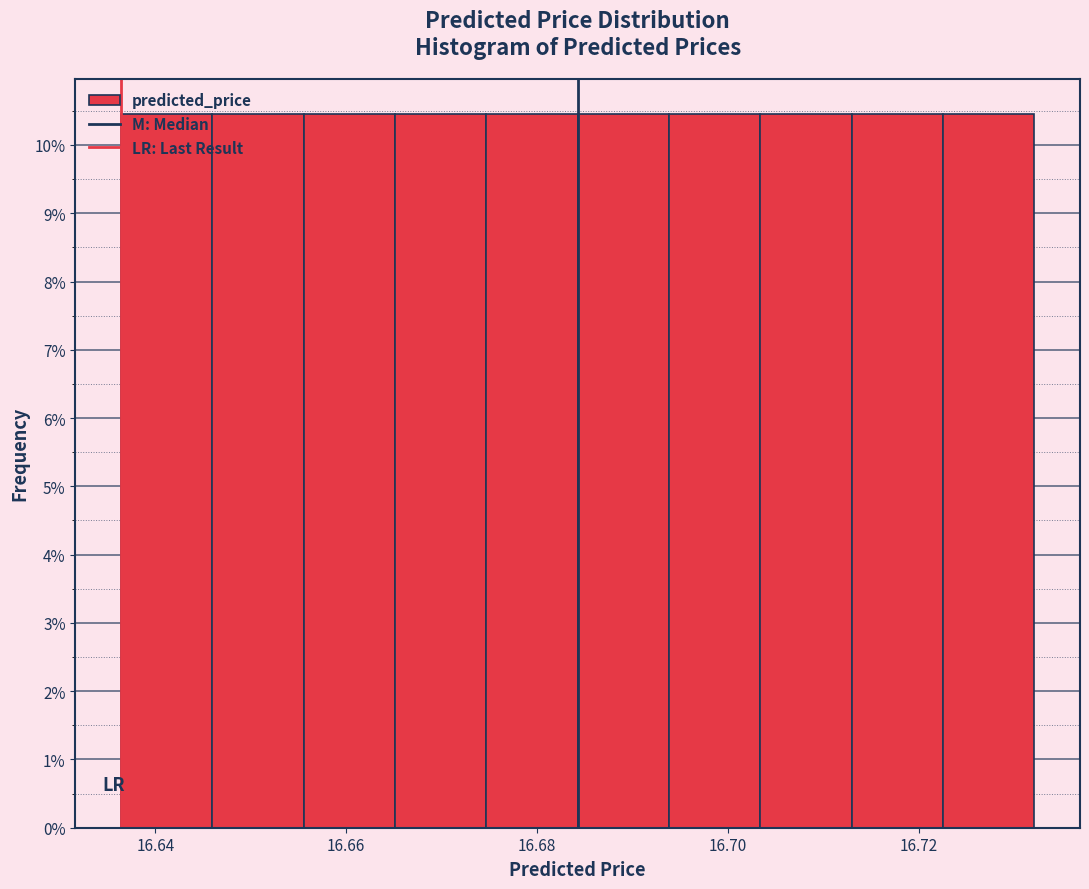

Reading left to right, transcribe this chart: for each bar, give the range it covers on the x-axis and its height. Neither the bar edges nor the heights are printed on the chart, so give them approximately, as read against the axes.

16.636 to 16.646: 10.4
16.646 to 16.656: 10.4
16.656 to 16.666: 10.4
16.666 to 16.674: 10.4
16.674 to 16.684: 10.4
16.684 to 16.694: 10.4
16.694 to 16.704: 10.4
16.704 to 16.712: 10.4
16.712 to 16.722: 10.4
16.722 to 16.732: 10.4